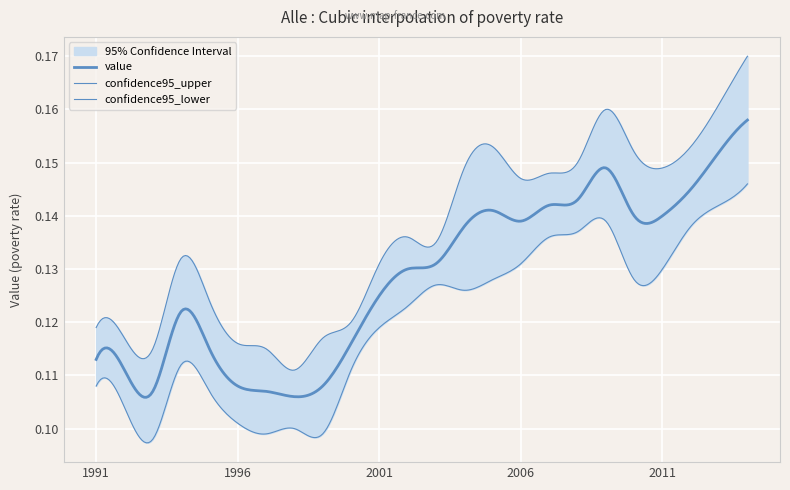

Is it true that value equals 0.1 at 1997?

True